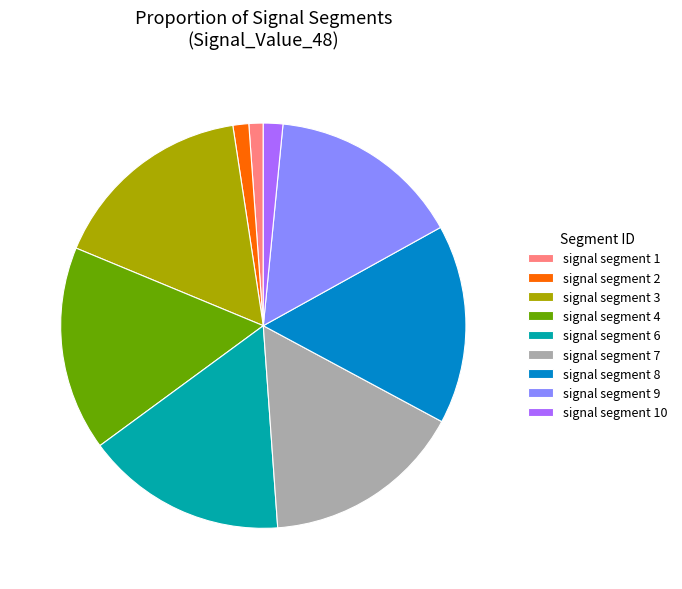

Does signal segment 9 account for over 50% of the chart?

No